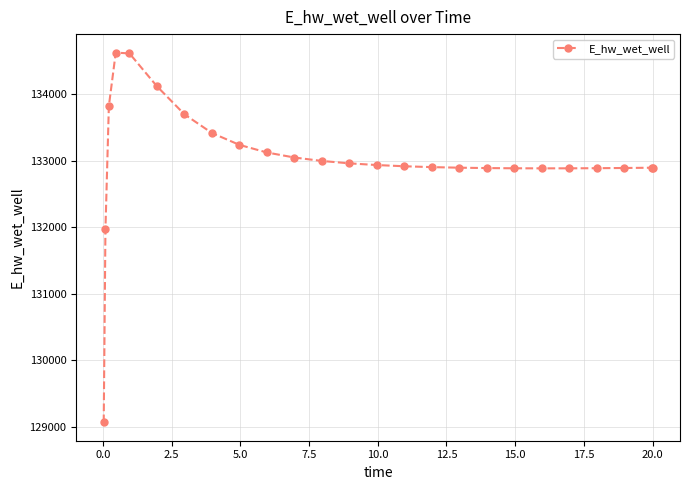

What is the value of the 21st point from the left?

132888.1